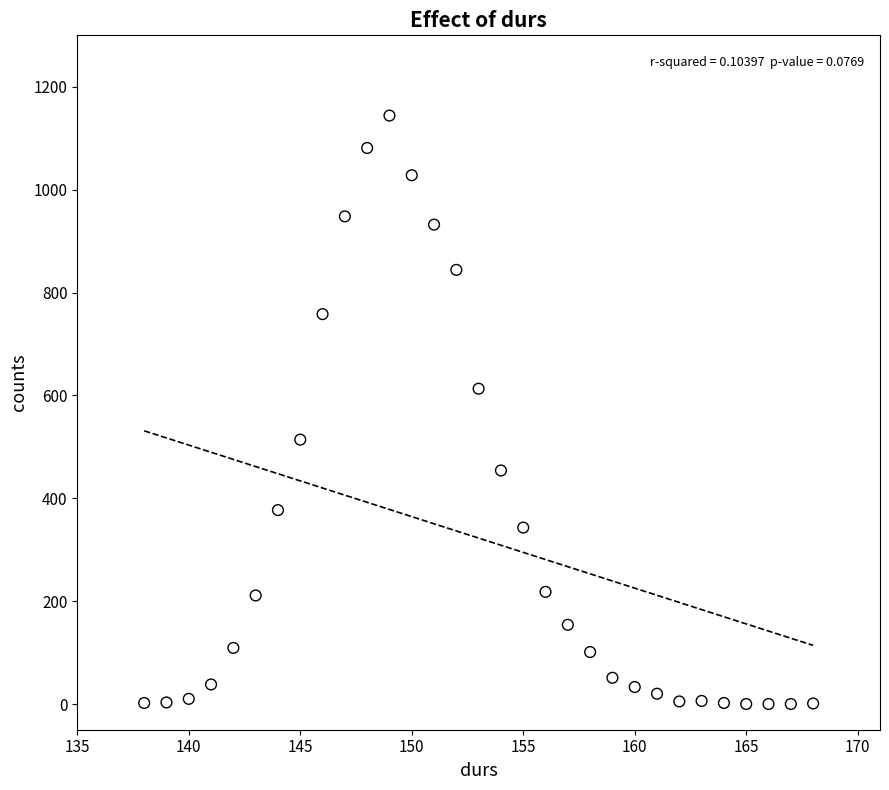

What is the range of X values (max minus min)?

30